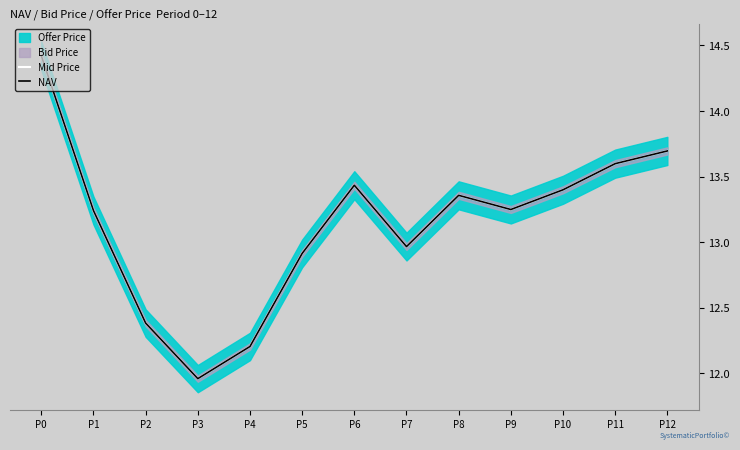

The value of NAV at P0 is 14.4. True or false?

True